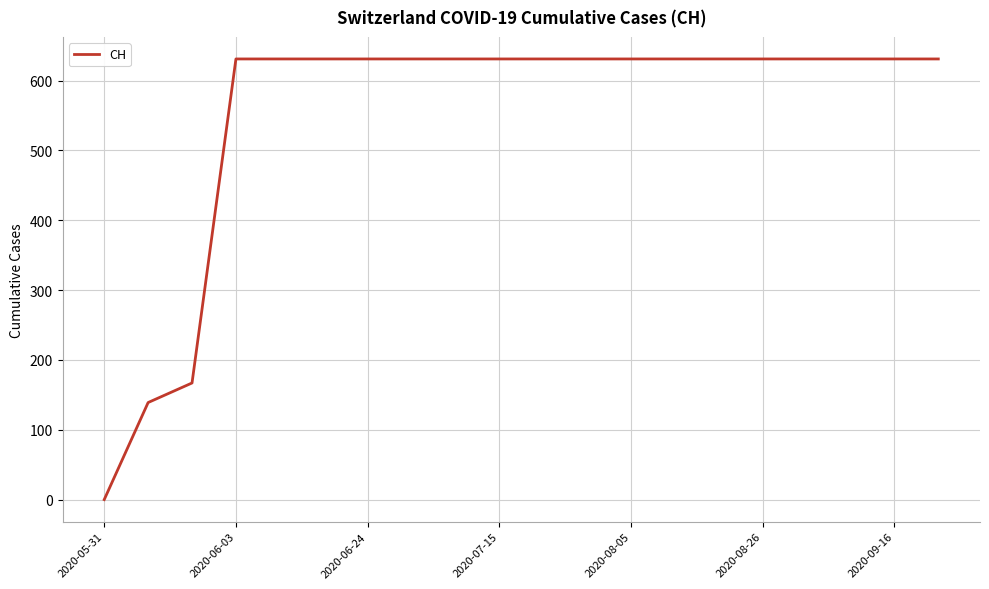

What is the average value?

552